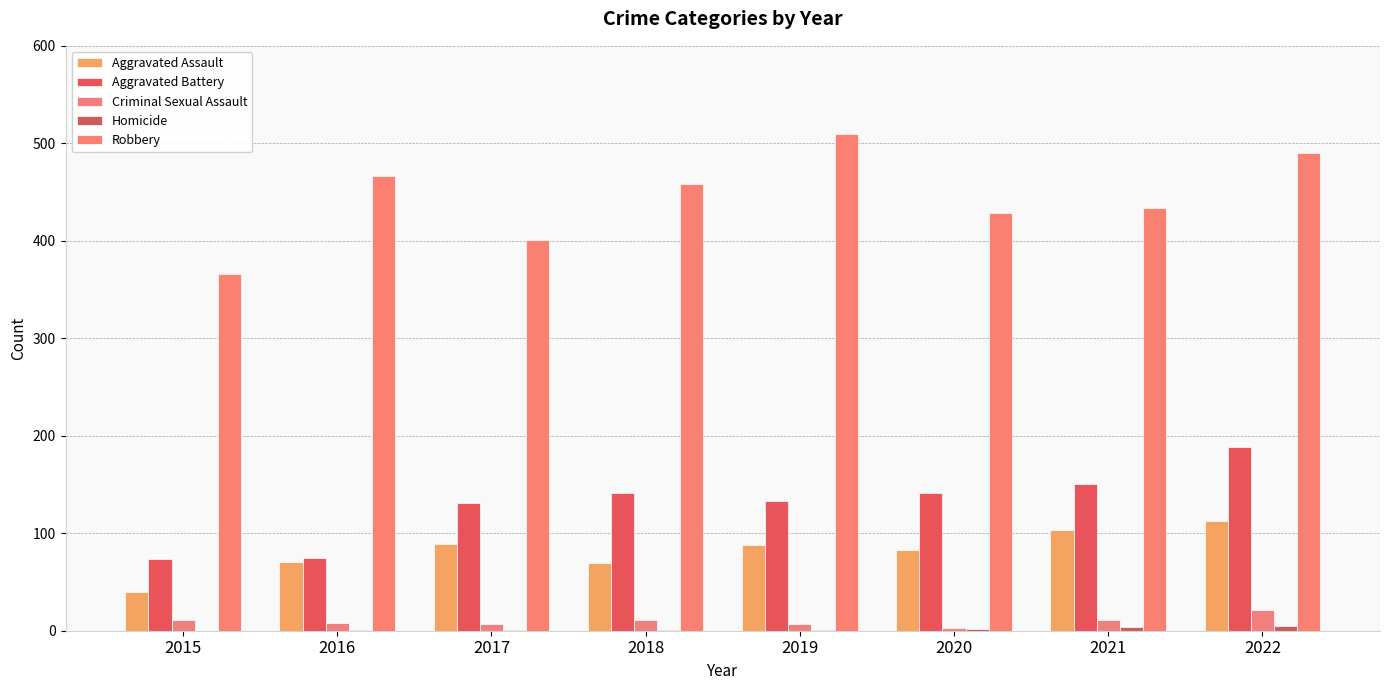

Is the value of Homicide at 2018 greater than the value of Aggravated Battery at 2018?

No